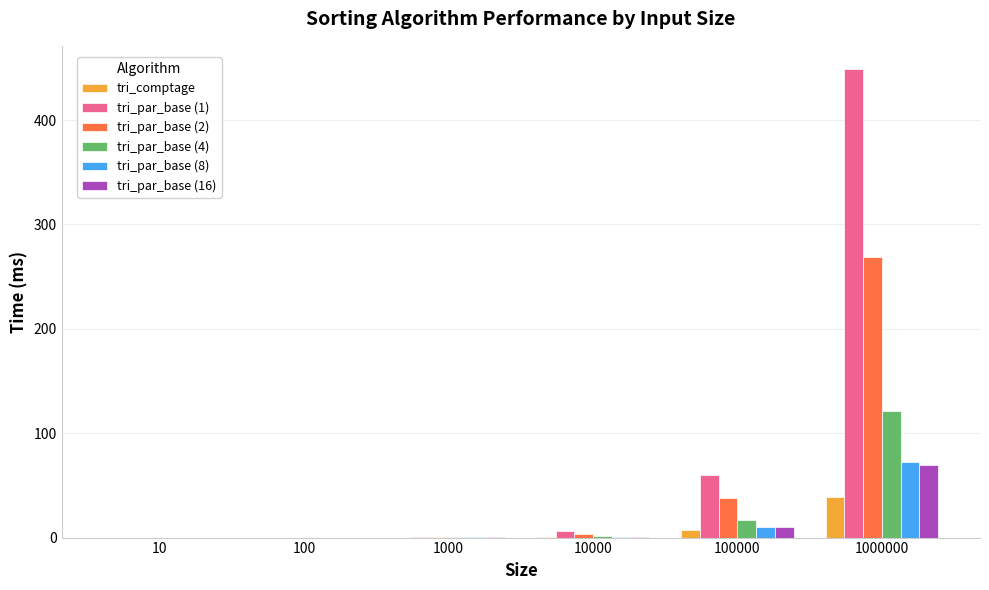

What is the sum of the tri_par_base (8) values at 100 and 10000?

0.8